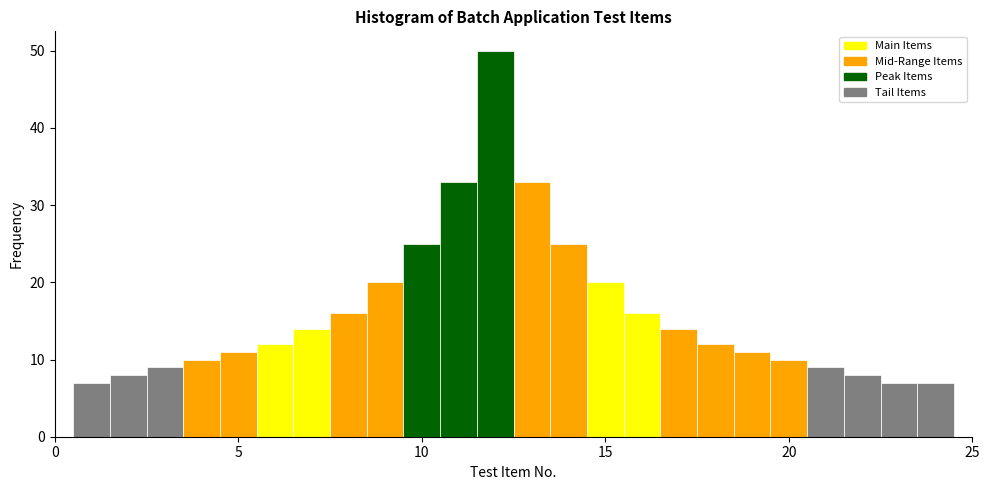

Read against the x-axis, roughly where is the centre of the tallest bar?

12.0